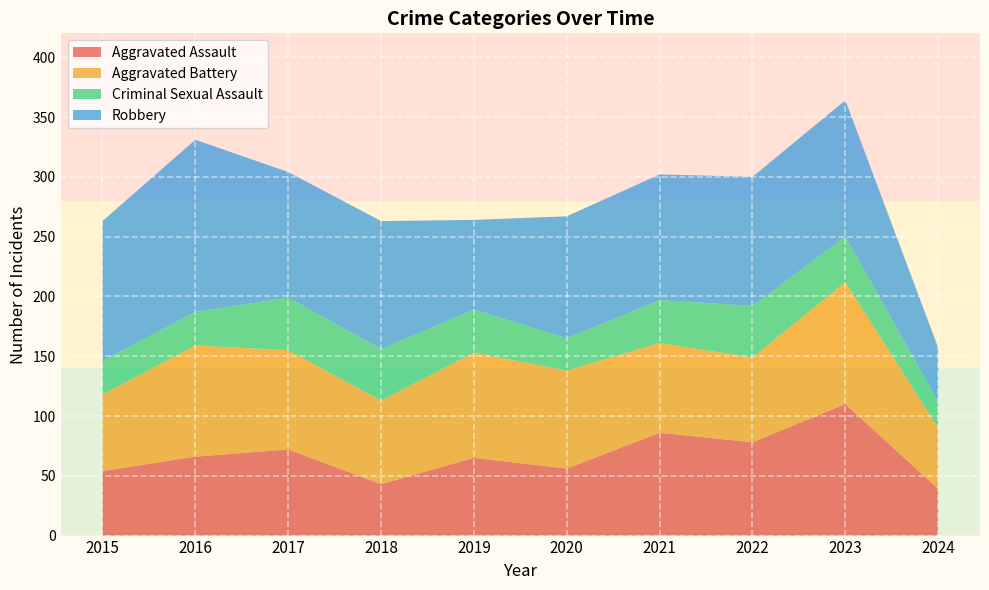

Reading left to right, transcribe all the data shown in this chart.

Aggravated Assault: 2015=54	2016=66	2017=72	2018=43	2019=65	2020=56	2021=86	2022=78	2023=110	2024=39
Aggravated Battery: 2015=64	2016=93	2017=83	2018=70	2019=88	2020=82	2021=75	2022=71	2023=102	2024=51
Criminal Sexual Assault: 2015=28	2016=28	2017=44	2018=43	2019=36	2020=27	2021=36	2022=43	2023=38	2024=22
Robbery: 2015=117	2016=144	2017=105	2018=107	2019=75	2020=102	2021=105	2022=108	2023=114	2024=45